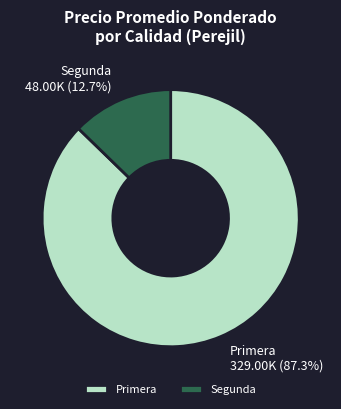

What is the smallest slice in the pie chart?

Segunda